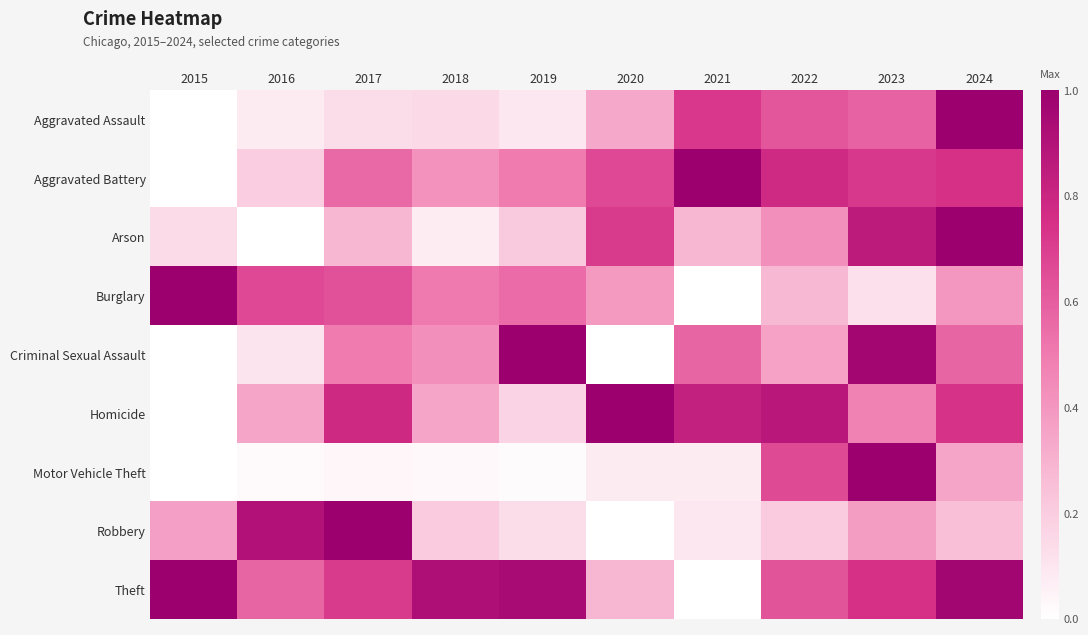

At 2017, list the series in order from smallest to largest.

Motor Vehicle Theft, Aggravated Assault, Arson, Criminal Sexual Assault, Aggravated Battery, Burglary, Theft, Homicide, Robbery